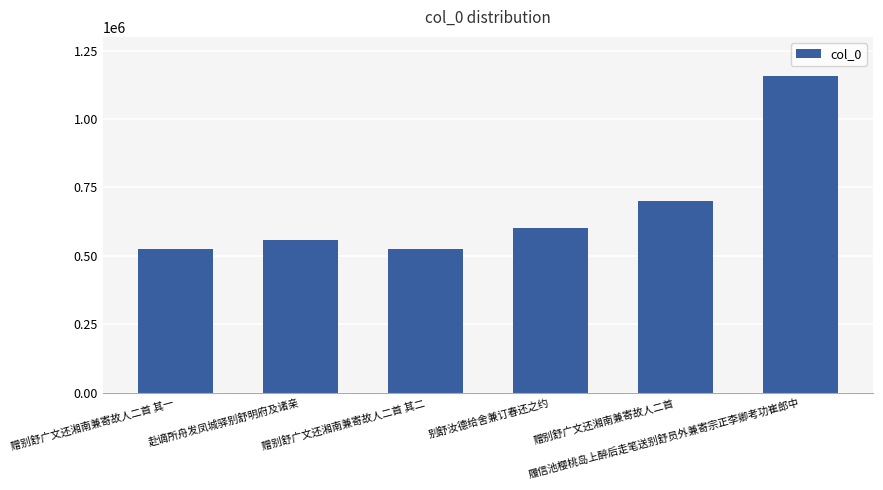

What is the minimum value shown in the chart?

526235